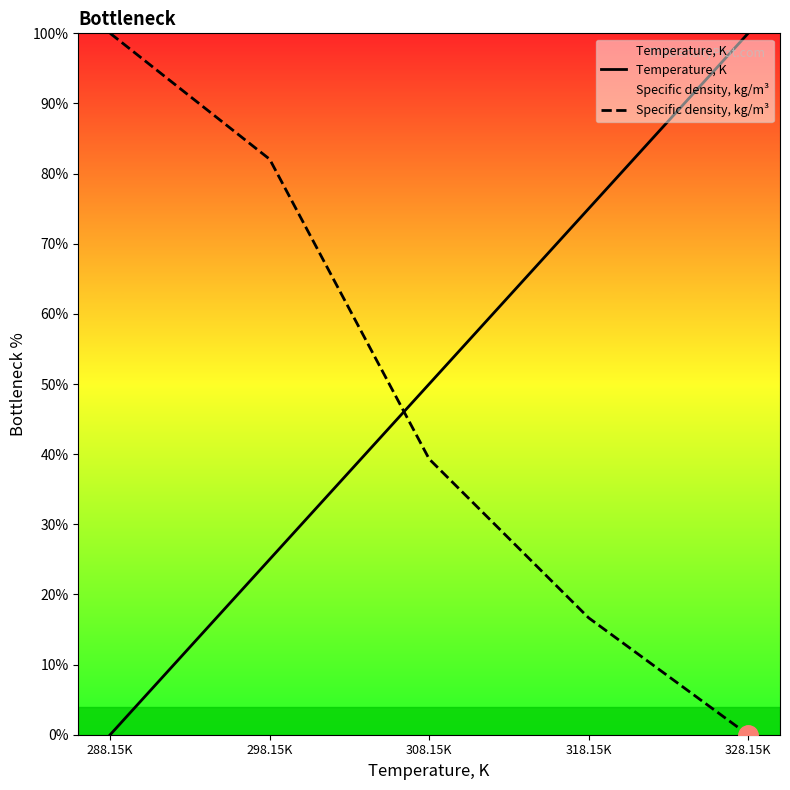

Is it true that Temperature, K equals 75.0 at 318.15K?

True